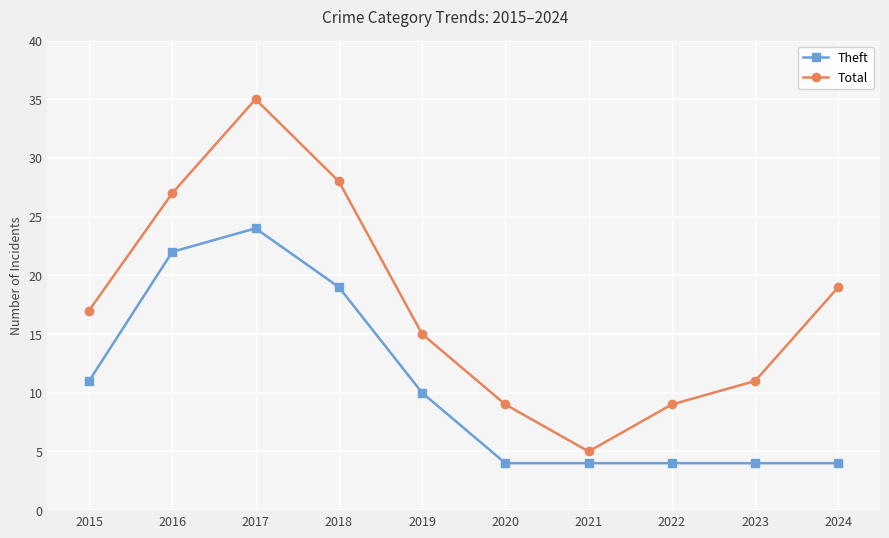

True or false: Total and Theft intersect in this chart.

False